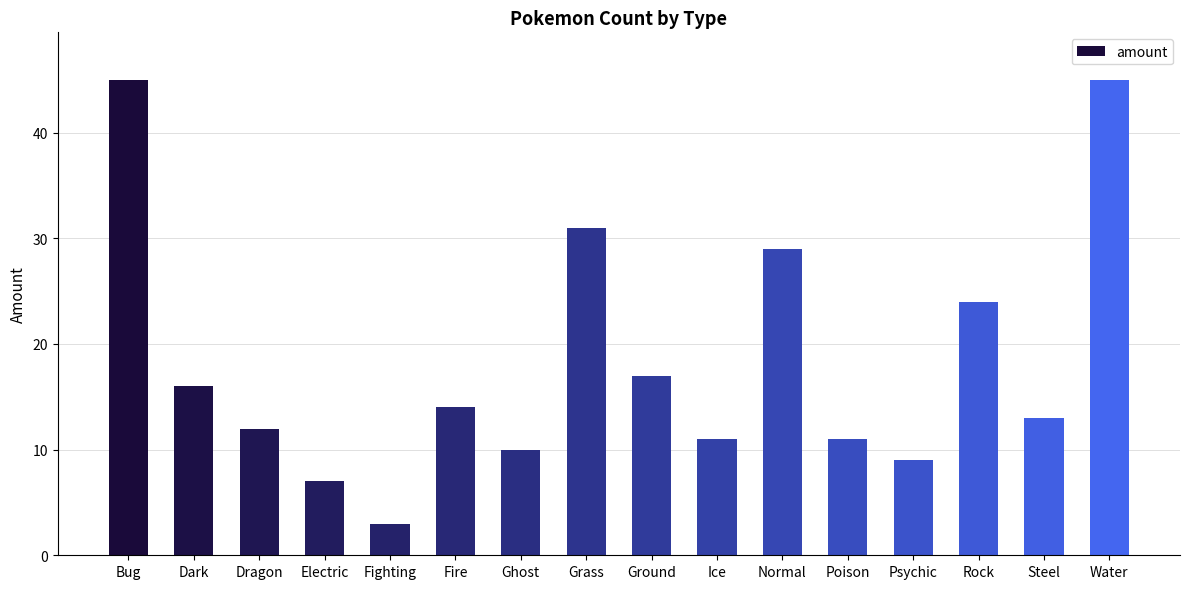

Between Psychic and Fire, which is larger?

Fire